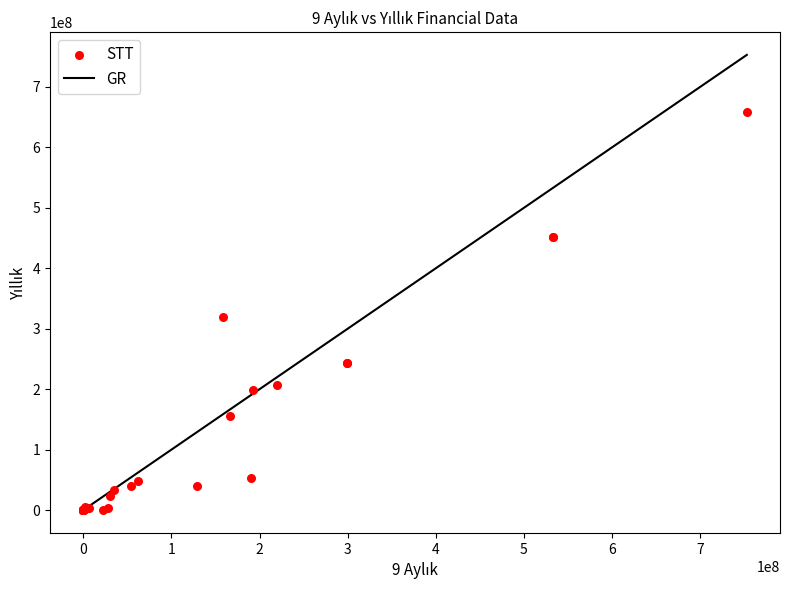

What Y value in the scatter plot is closest to 329330365?

319222498